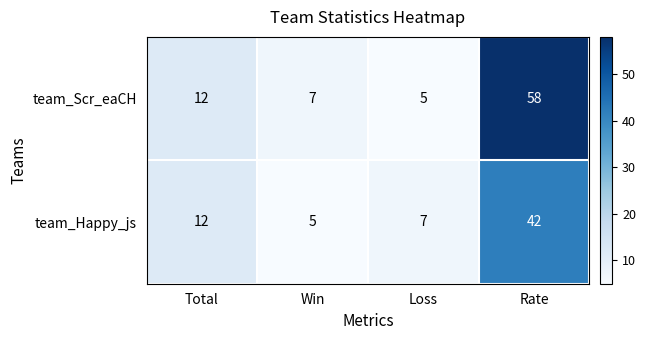

Which label corresponds to the largest value in the chart?

Rate